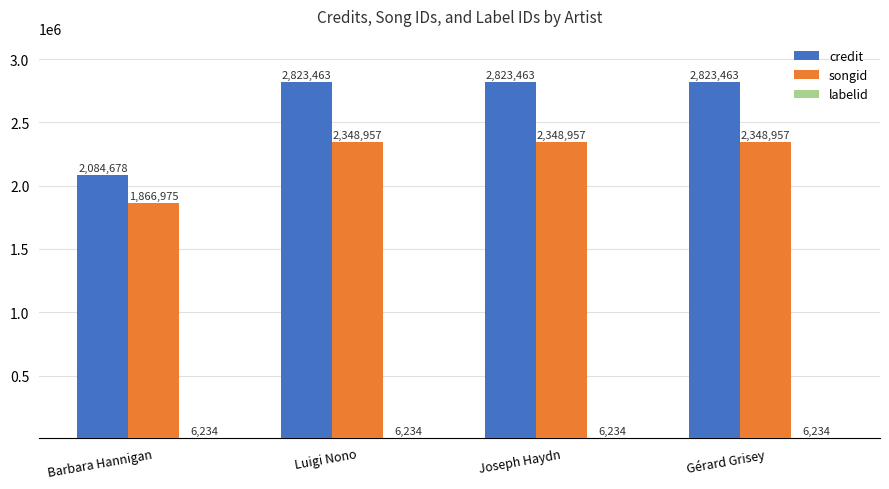

What is the sum of the credit values at Joseph Haydn and Barbara Hannigan?

4908141